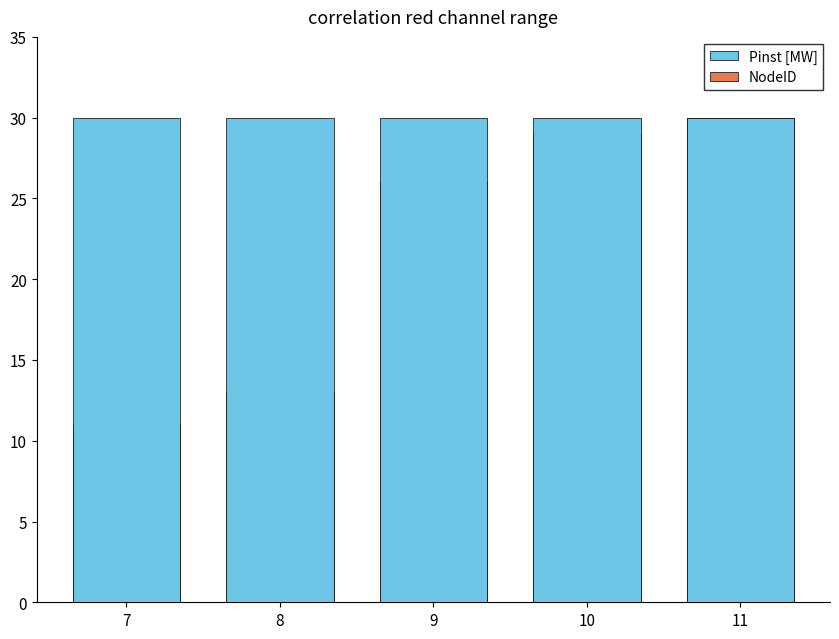

What is the maximum value shown in the chart?

30